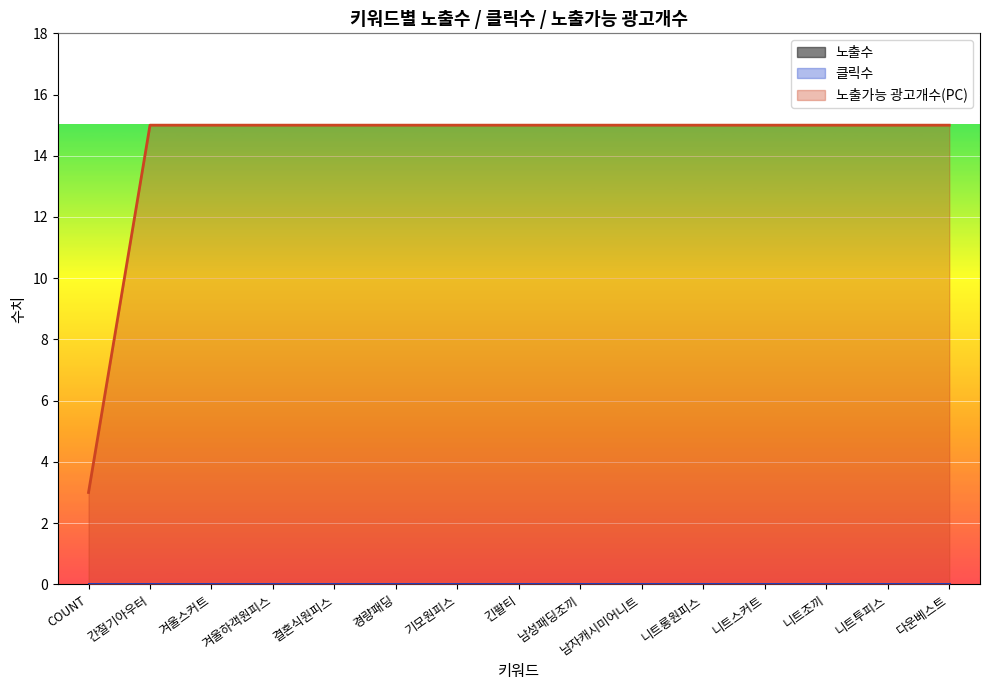

Is the value of 클릭수 at 니트스커트 greater than the value of 노출수 at 결혼식원피스?

No